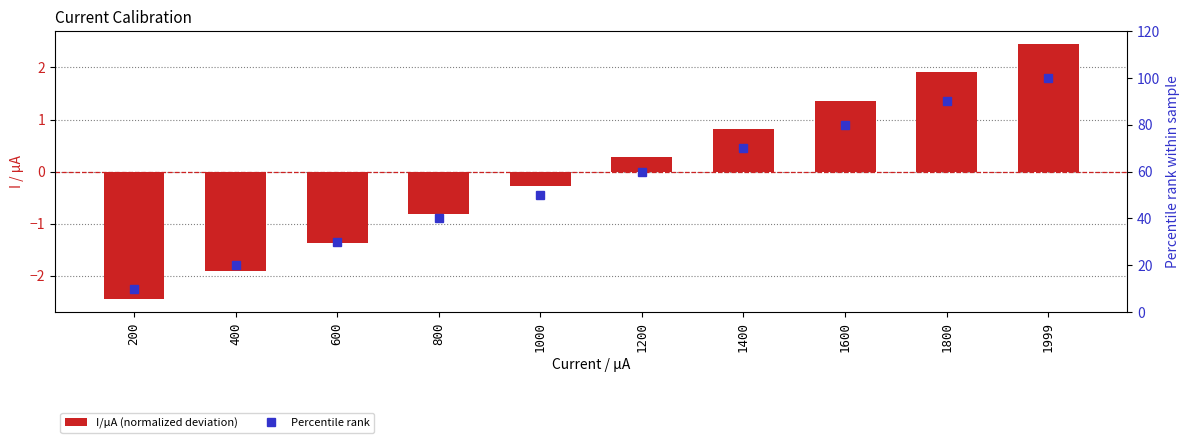

What is the maximum value shown in the chart?

100.0